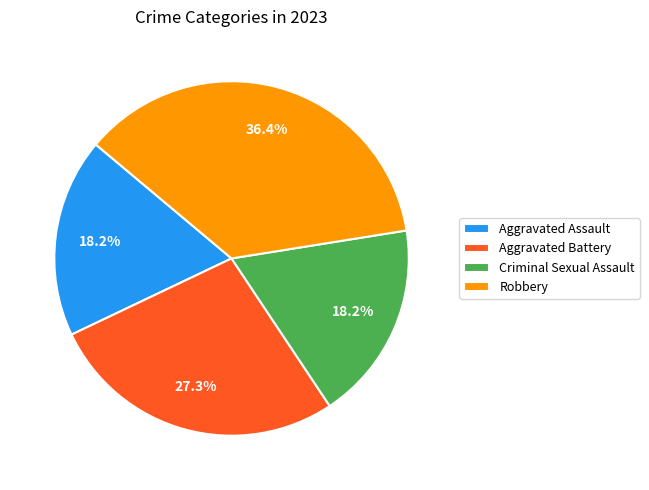

How many segments does this pie chart have?

4